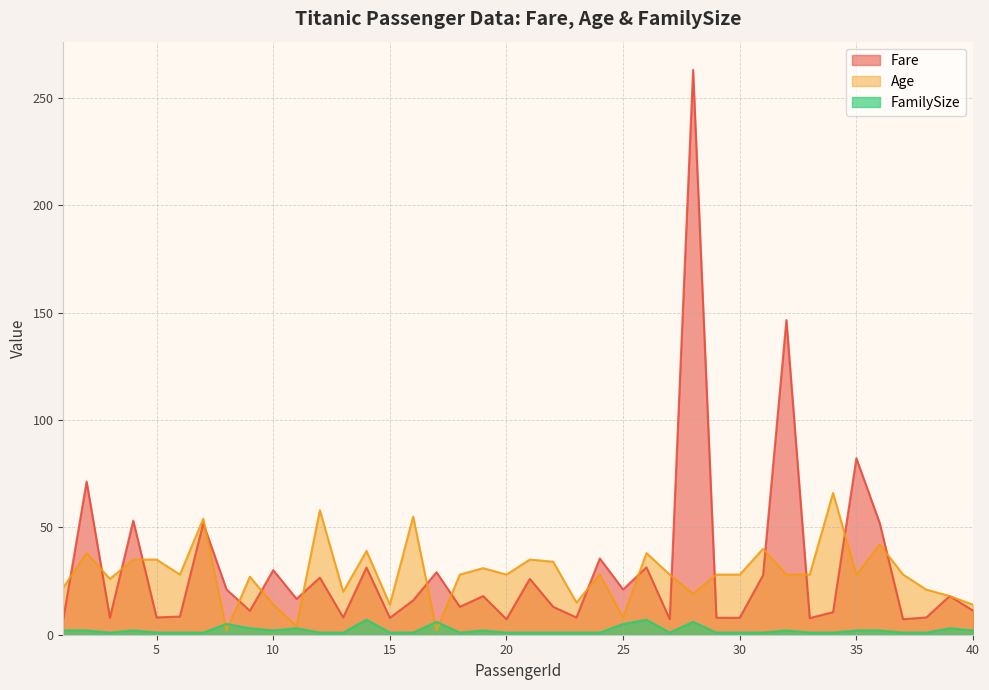

The value of Age at 32 is 28.0. True or false?

True